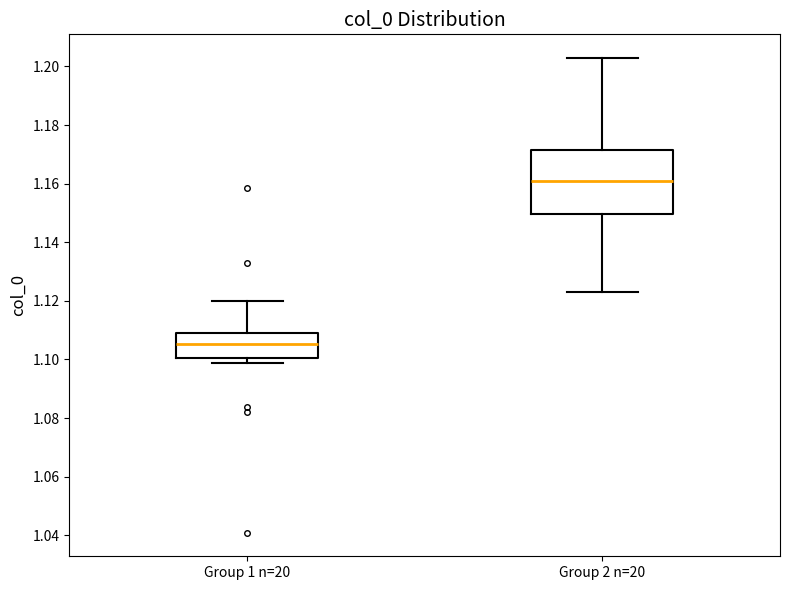

Reading left to right, transcribe this box plot: for each box, give where its median line is, the range the box spans, and where its two whiskers end, as read against the y-axis. The values are not printed on the chart, so give them approximately, as read against the axis.

Group 1 n=20: median 1.106, box 1.100 to 1.108, whiskers 1.098 to 1.120
Group 2 n=20: median 1.160, box 1.150 to 1.172, whiskers 1.124 to 1.202